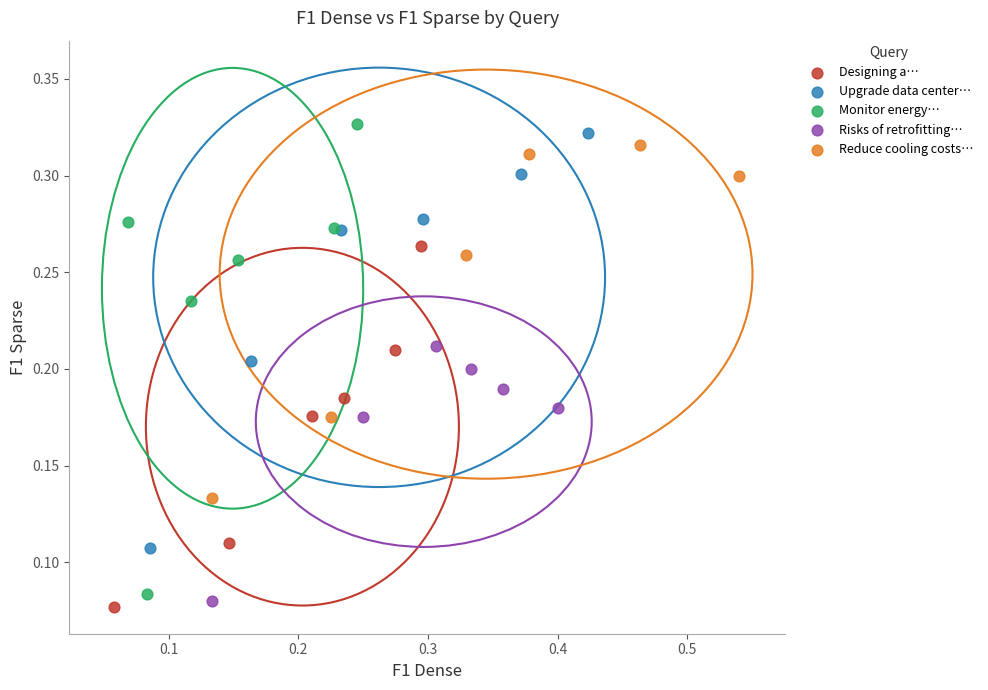

Which series has the widest spread of Y values?

Monitor energy…